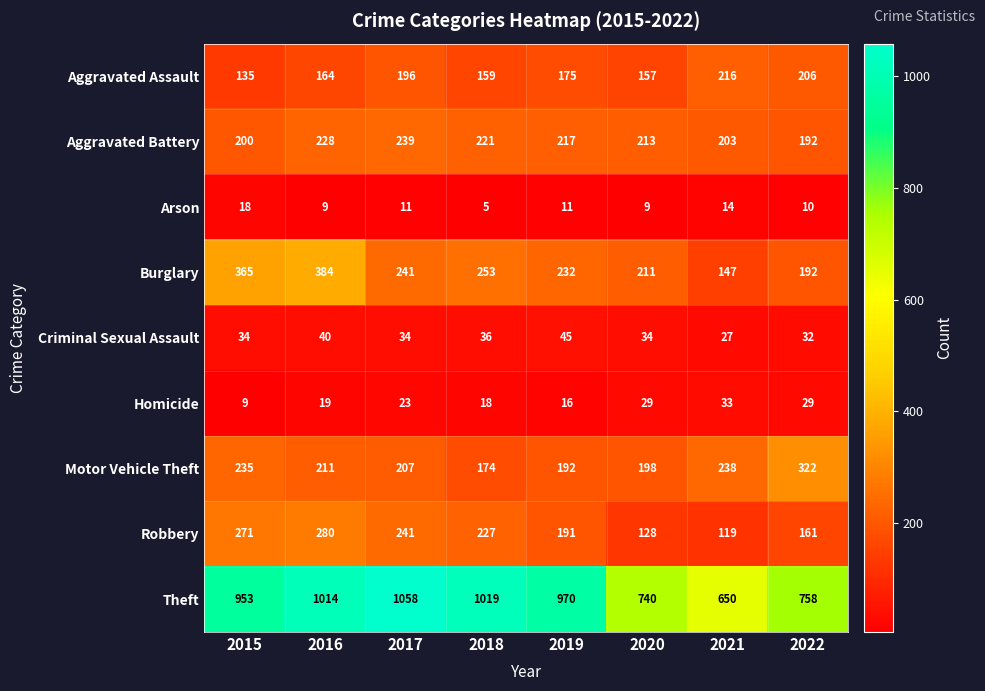

At which category is the sum across all series the highest?

2016